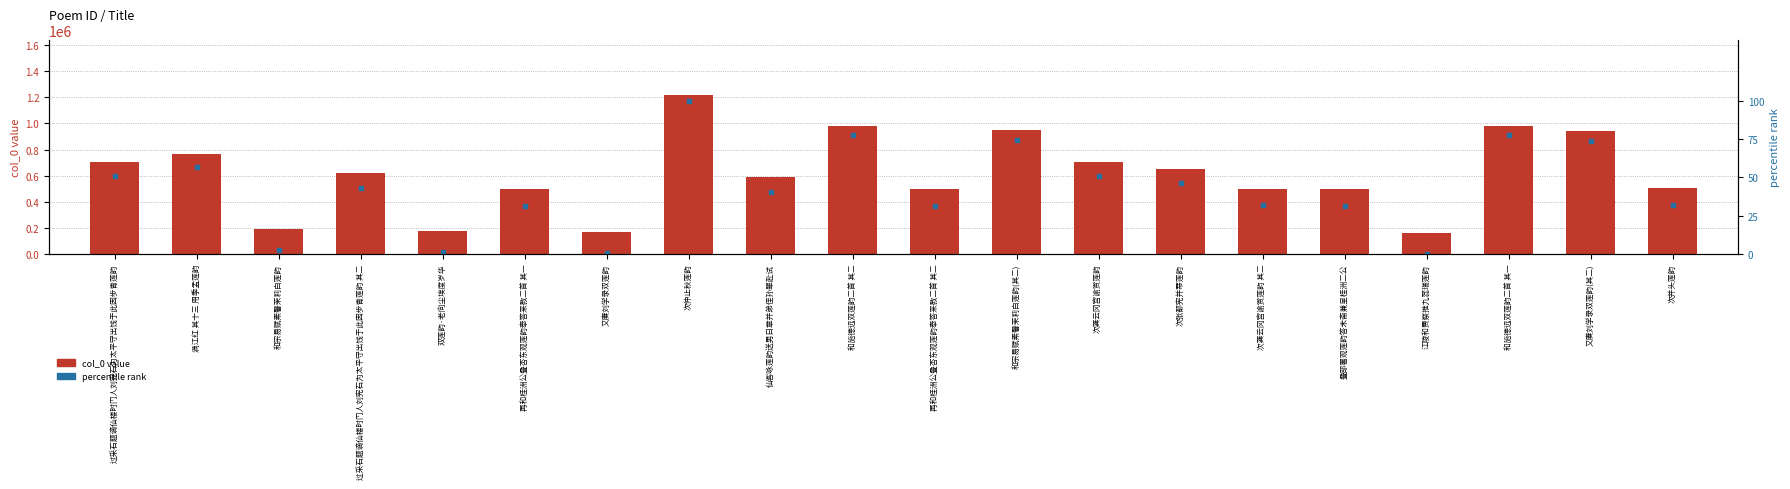

What are all the series names shown in the legend?

col_0 value, percentile rank